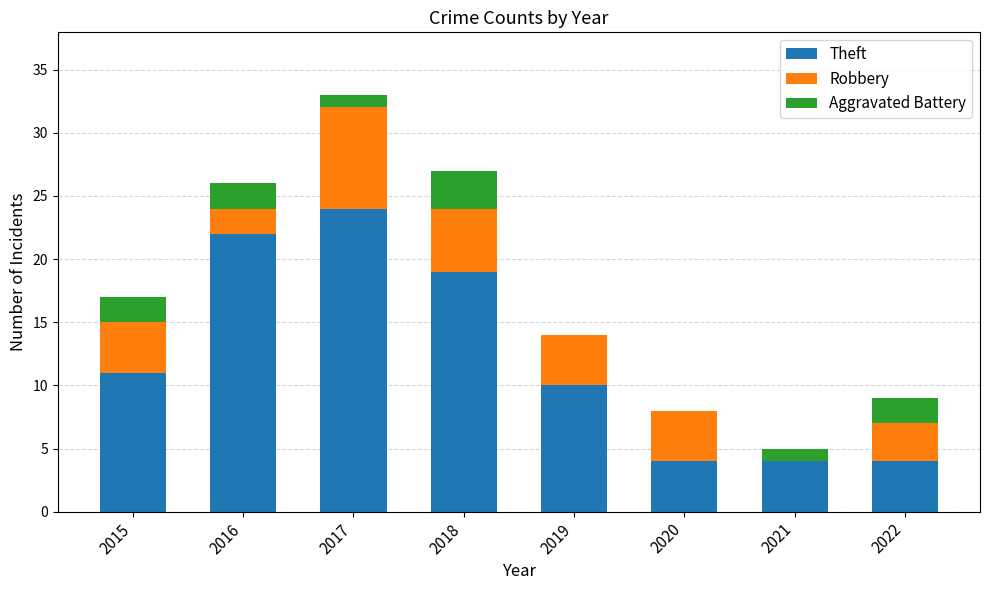

True or false: Theft has a value of 11 at 2015.

True